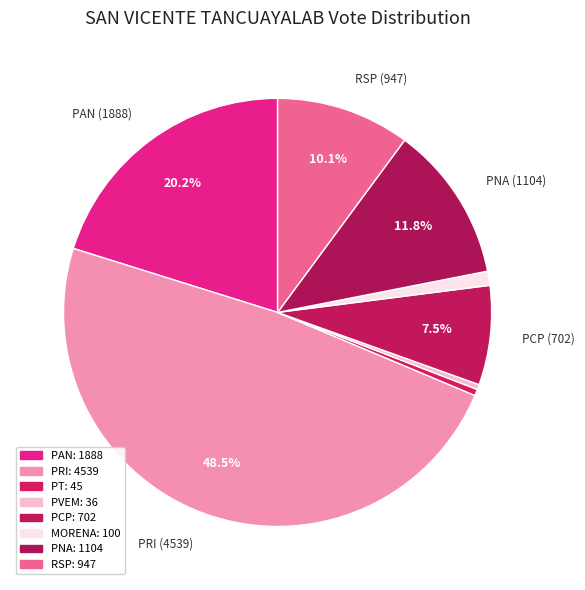

Does any single category account for the majority?

No